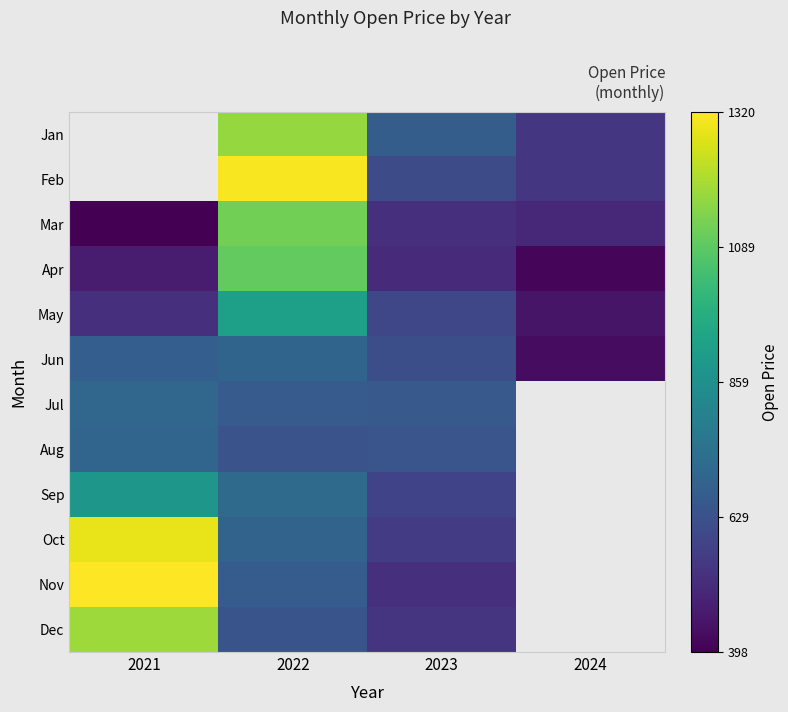

Which series changed the most between 2022 and 2024?

Feb